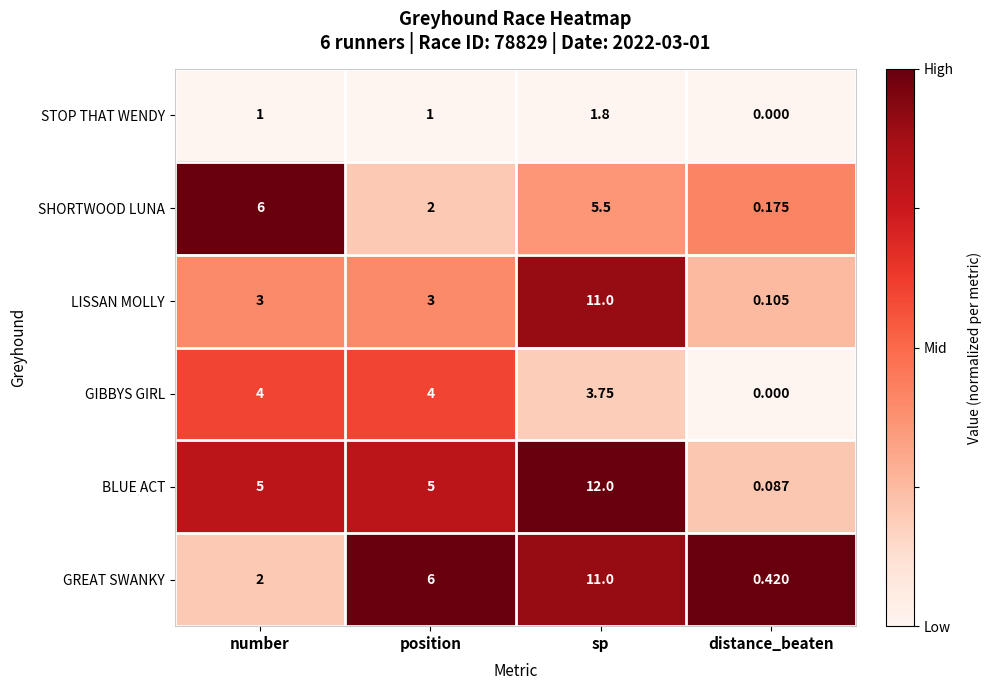

Which category has the lowest value in the SHORTWOOD LUNA series?

distance_beaten